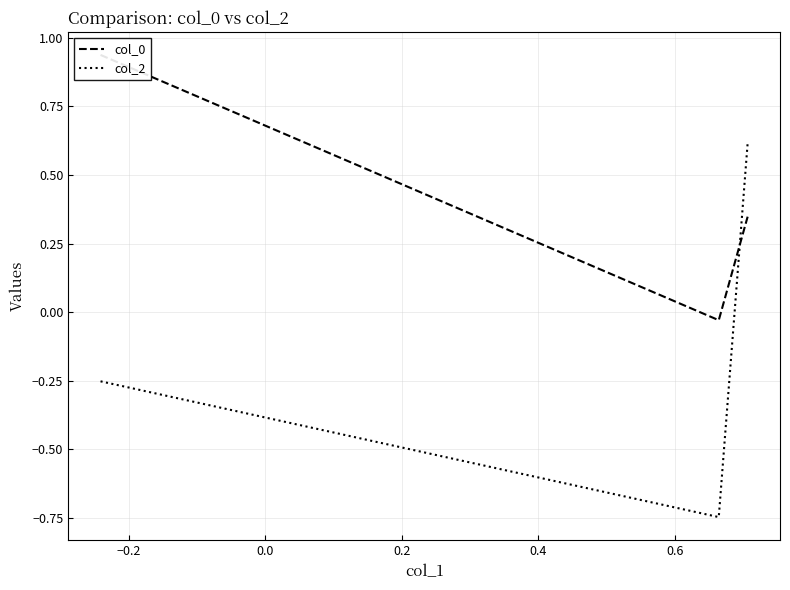

Does the chart have visible grid lines?

Yes